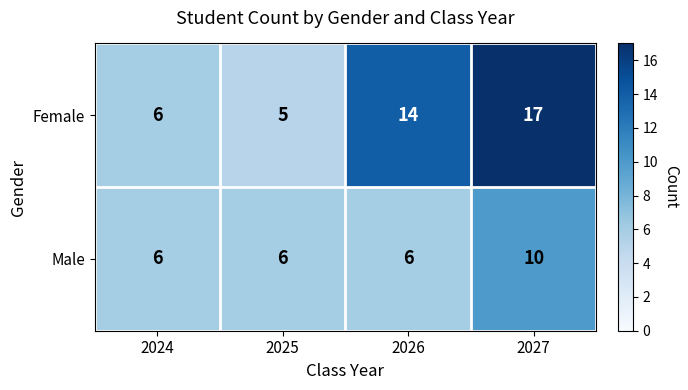

At how many categories does at least one series exceed 7?

2